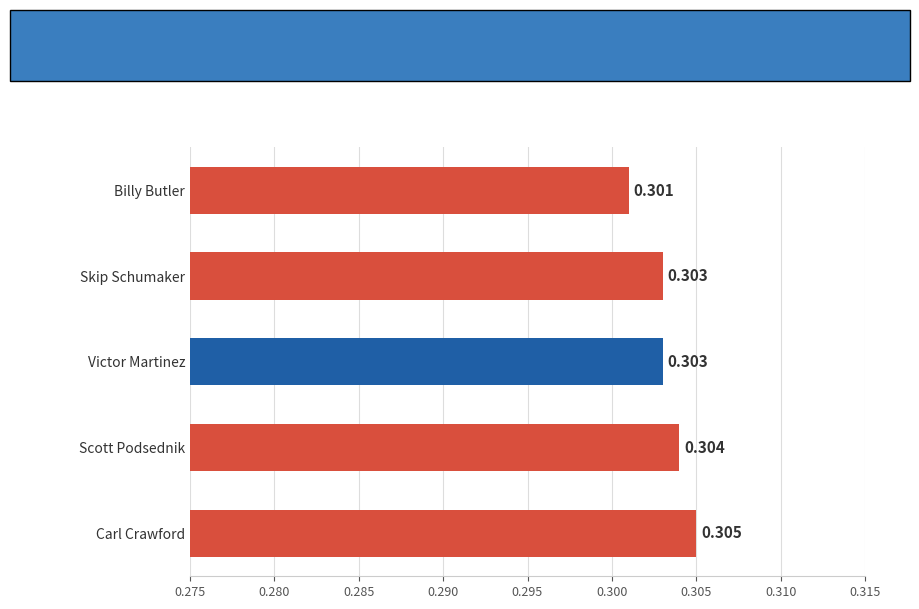

At which label is the value closest to 0?

Billy Butler